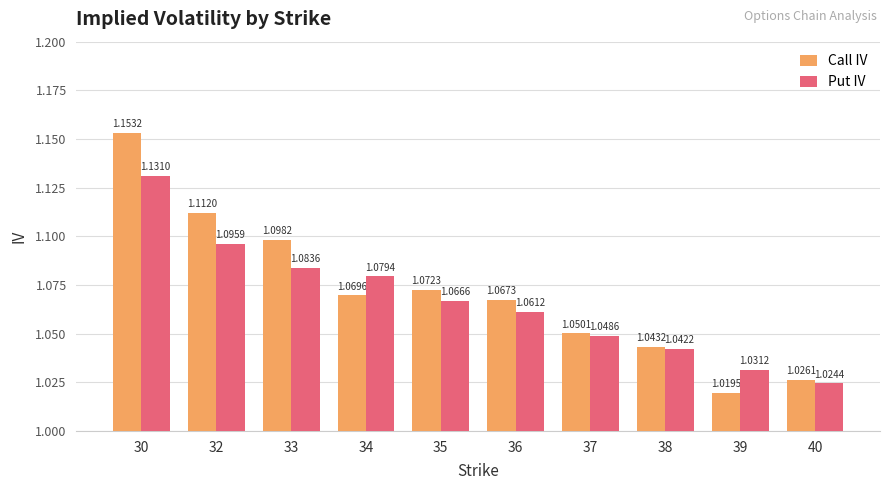

How many bars are there in each group?

2